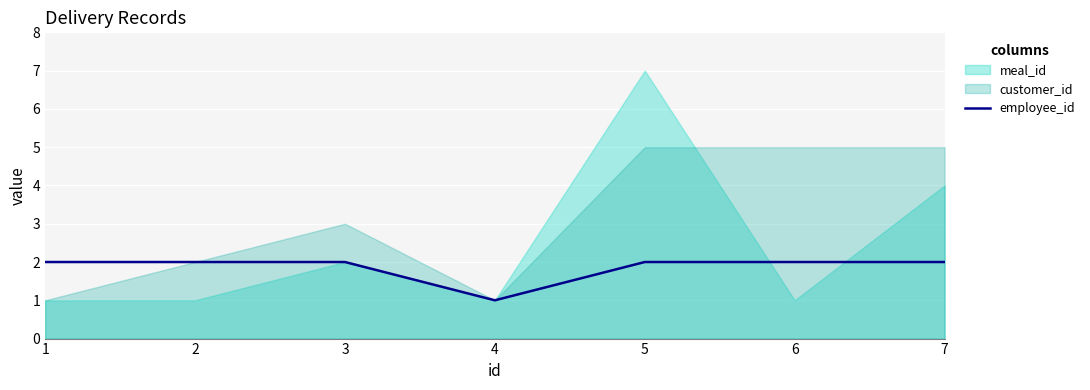

Is it true that the value at 1 is 2?

True